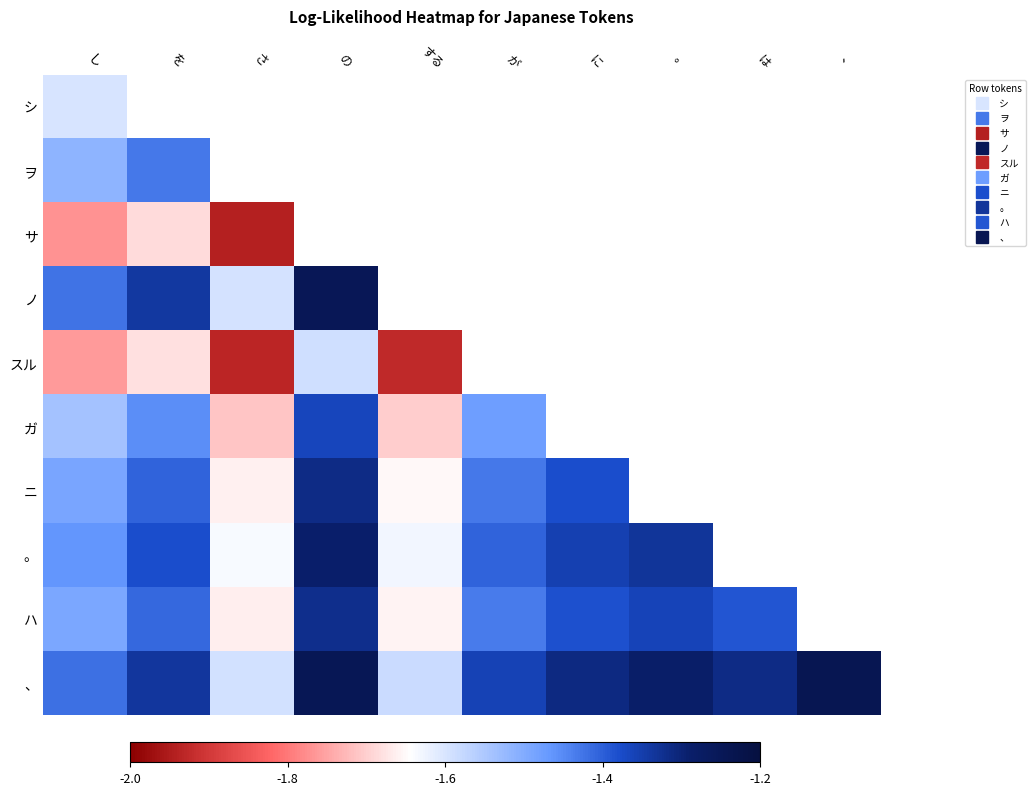

What is the greatest value displayed?

-1.2